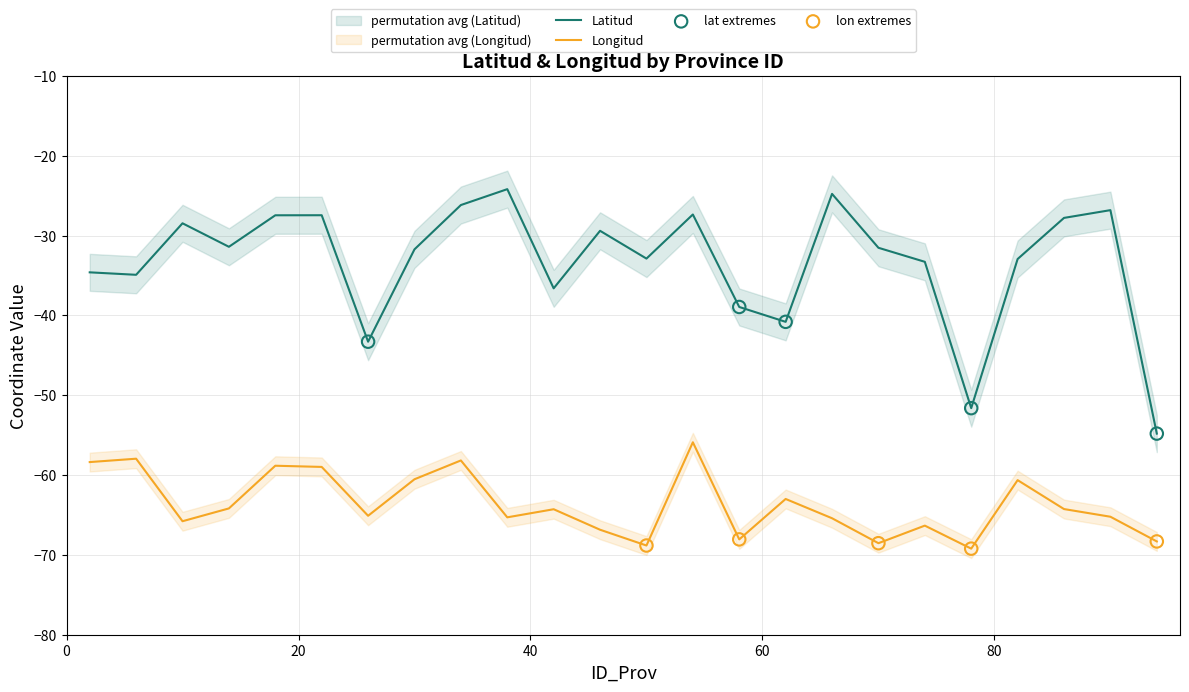

At how many categories does at least one series exceed -39?

20